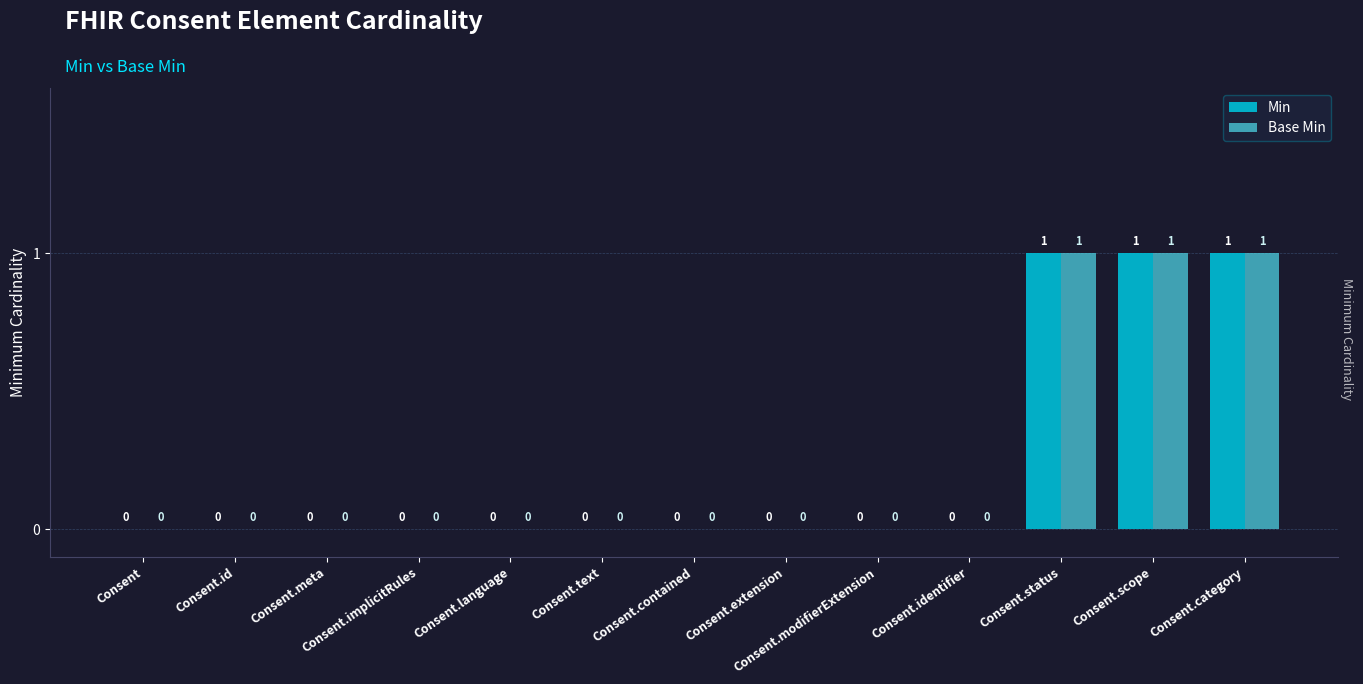

What is the sum of all Min values?

3